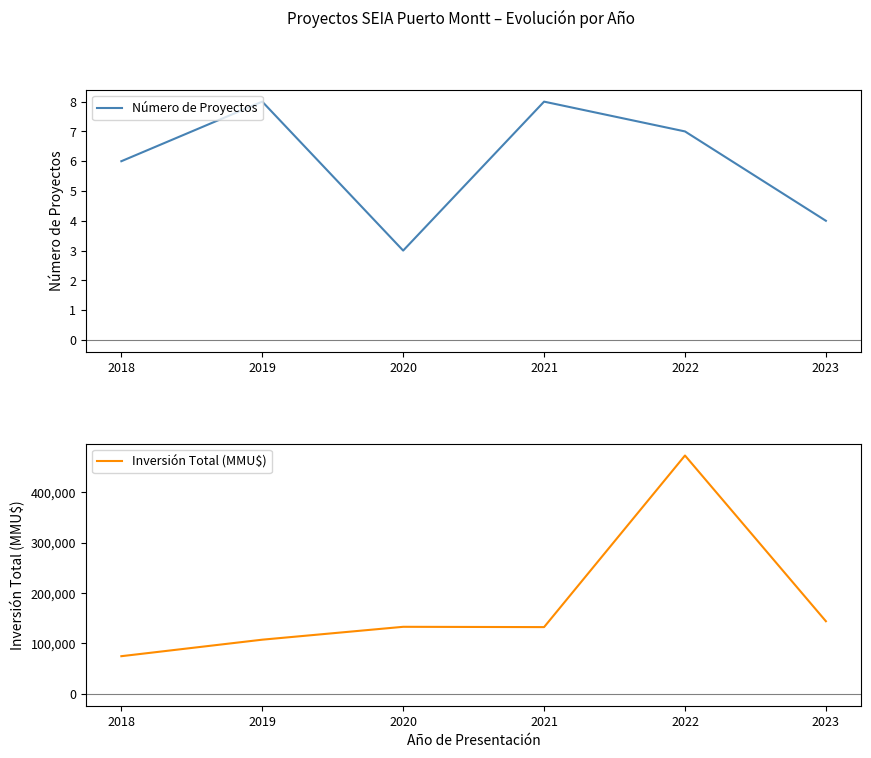

Where is Número de Proyectos nearest to the value 5?

2018